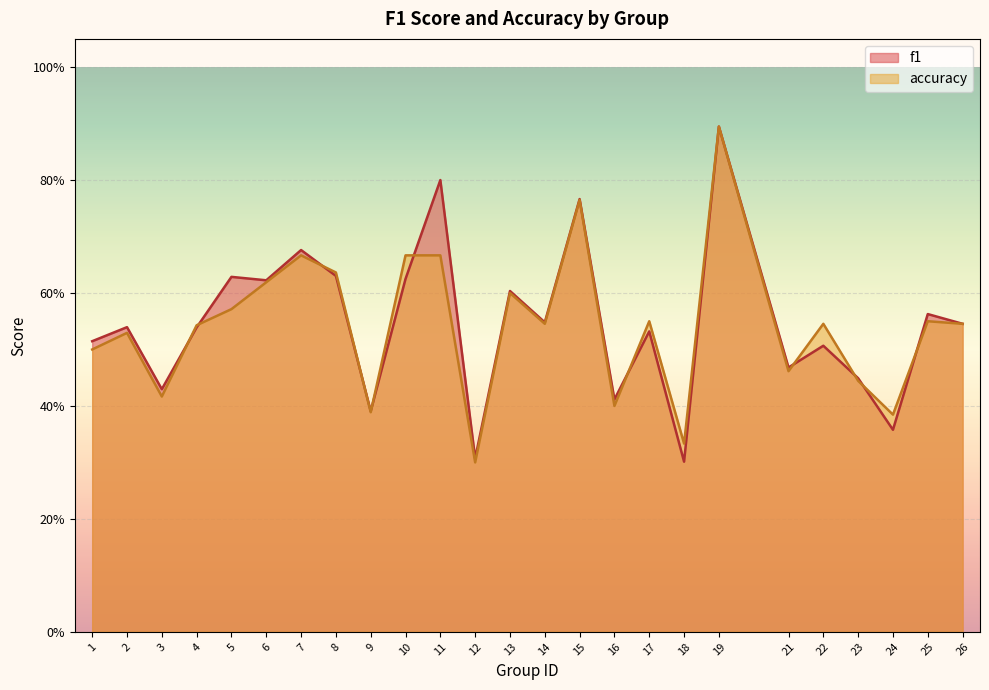

Which series has the widest spread of values?

accuracy